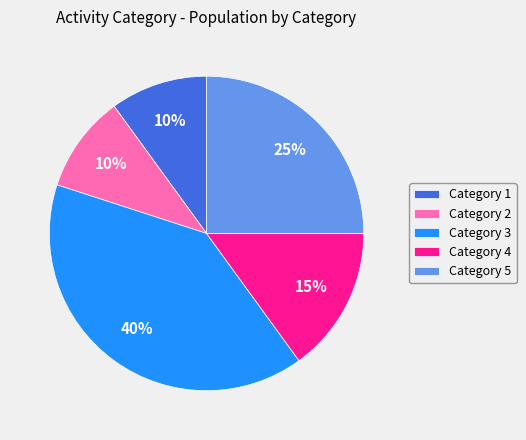

Which has a higher value, Category 2 or Category 4?

Category 4